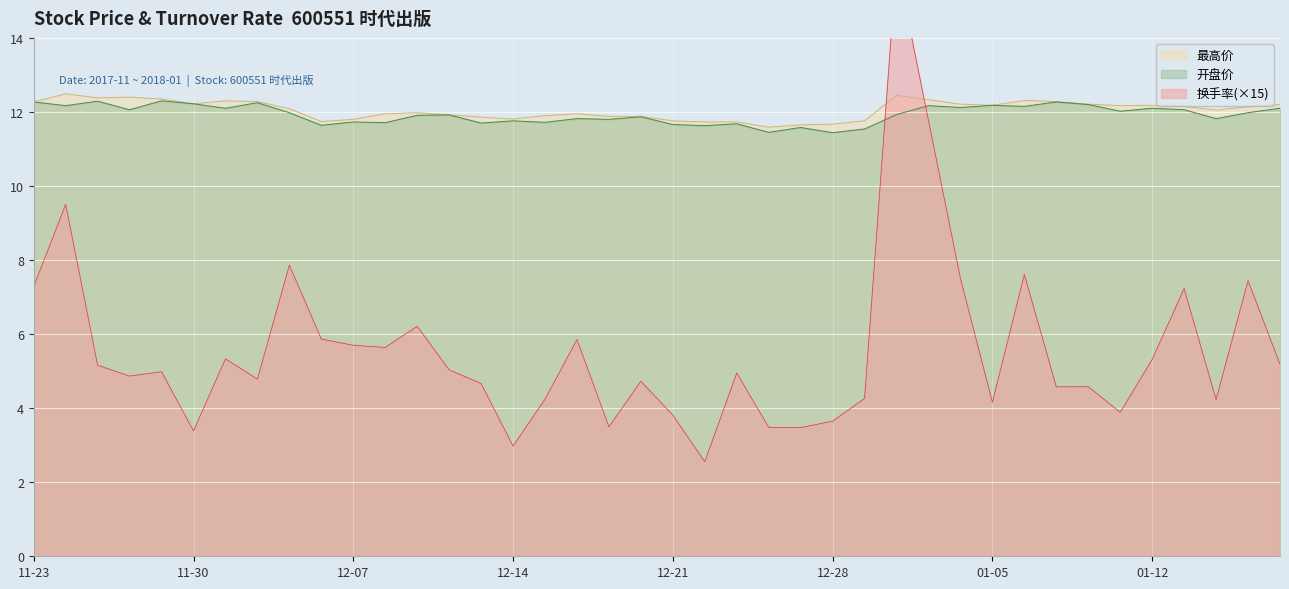

What is the highest value of the 开盘价 series?

12.3